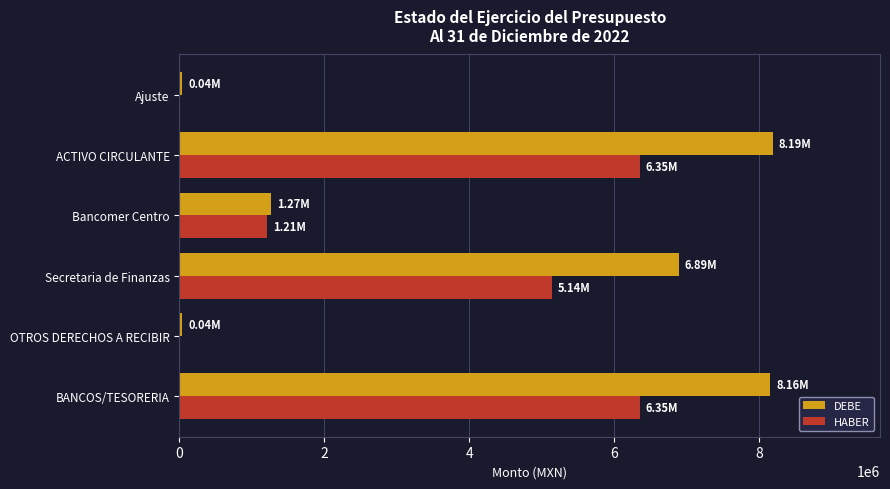

Is the value of DEBE at ACTIVO CIRCULANTE greater than the value of HABER at BANCOS/TESORERIA?

Yes